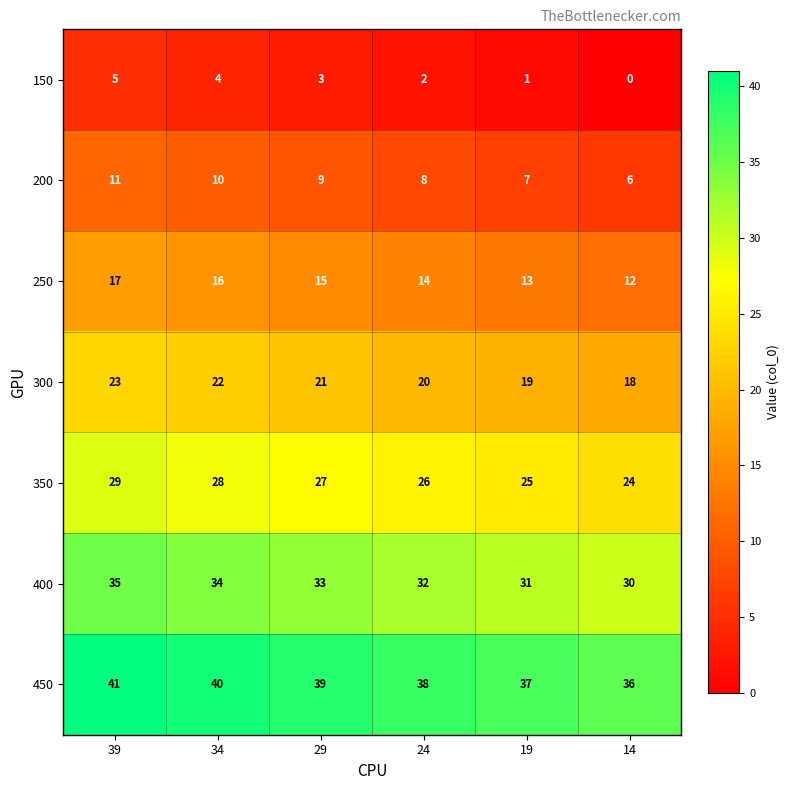

What value does the 250 series have at 19?

13